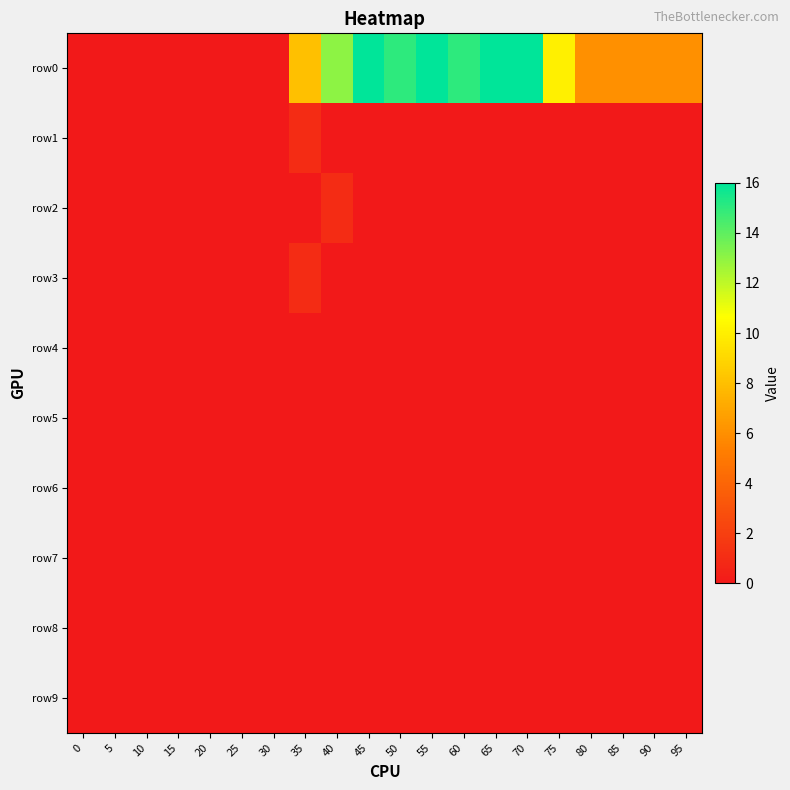

Reading left to right, transcribe all the data shown in this chart.

row0: 0=0	5=0	10=0	15=0	20=0	25=0	30=0	35=8	40=13	45=16	50=15	55=16	60=15	65=16	70=16	75=10	80=6	85=6	90=6	95=6
row1: 0=0	5=0	10=0	15=0	20=0	25=0	30=0	35=1	40=0	45=0	50=0	55=0	60=0	65=0	70=0	75=0	80=0	85=0	90=0	95=0
row2: 0=0	5=0	10=0	15=0	20=0	25=0	30=0	35=0	40=1	45=0	50=0	55=0	60=0	65=0	70=0	75=0	80=0	85=0	90=0	95=0
row3: 0=0	5=0	10=0	15=0	20=0	25=0	30=0	35=1	40=0	45=0	50=0	55=0	60=0	65=0	70=0	75=0	80=0	85=0	90=0	95=0
row4: 0=0	5=0	10=0	15=0	20=0	25=0	30=0	35=0	40=0	45=0	50=0	55=0	60=0	65=0	70=0	75=0	80=0	85=0	90=0	95=0
row5: 0=0	5=0	10=0	15=0	20=0	25=0	30=0	35=0	40=0	45=0	50=0	55=0	60=0	65=0	70=0	75=0	80=0	85=0	90=0	95=0
row6: 0=0	5=0	10=0	15=0	20=0	25=0	30=0	35=0	40=0	45=0	50=0	55=0	60=0	65=0	70=0	75=0	80=0	85=0	90=0	95=0
row7: 0=0	5=0	10=0	15=0	20=0	25=0	30=0	35=0	40=0	45=0	50=0	55=0	60=0	65=0	70=0	75=0	80=0	85=0	90=0	95=0
row8: 0=0	5=0	10=0	15=0	20=0	25=0	30=0	35=0	40=0	45=0	50=0	55=0	60=0	65=0	70=0	75=0	80=0	85=0	90=0	95=0
row9: 0=0	5=0	10=0	15=0	20=0	25=0	30=0	35=0	40=0	45=0	50=0	55=0	60=0	65=0	70=0	75=0	80=0	85=0	90=0	95=0